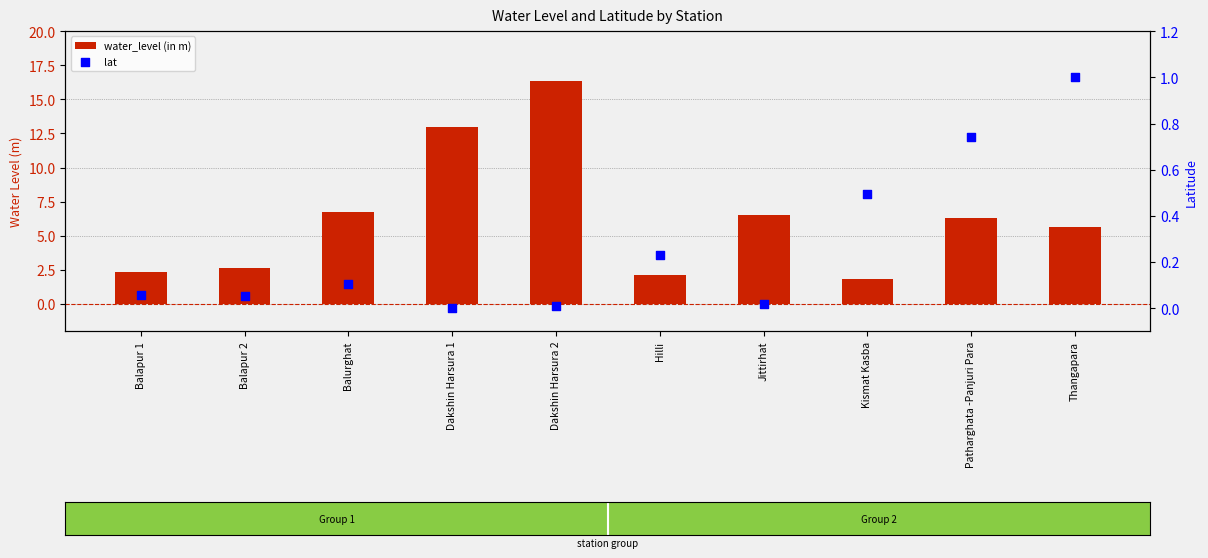

Which series contains the lowest Y value?

lat